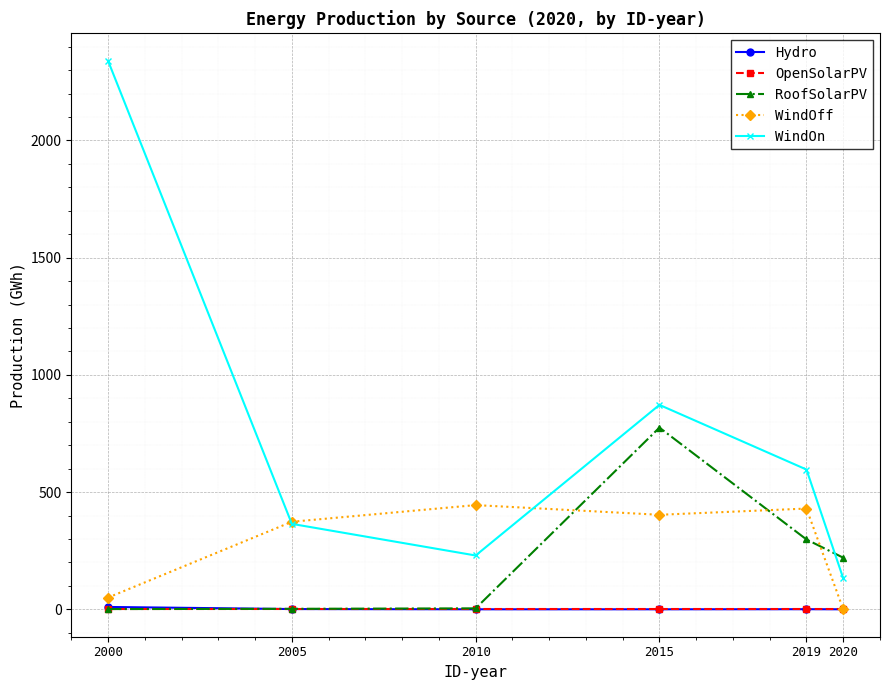

What is the average value of the WindOn series?

755.7